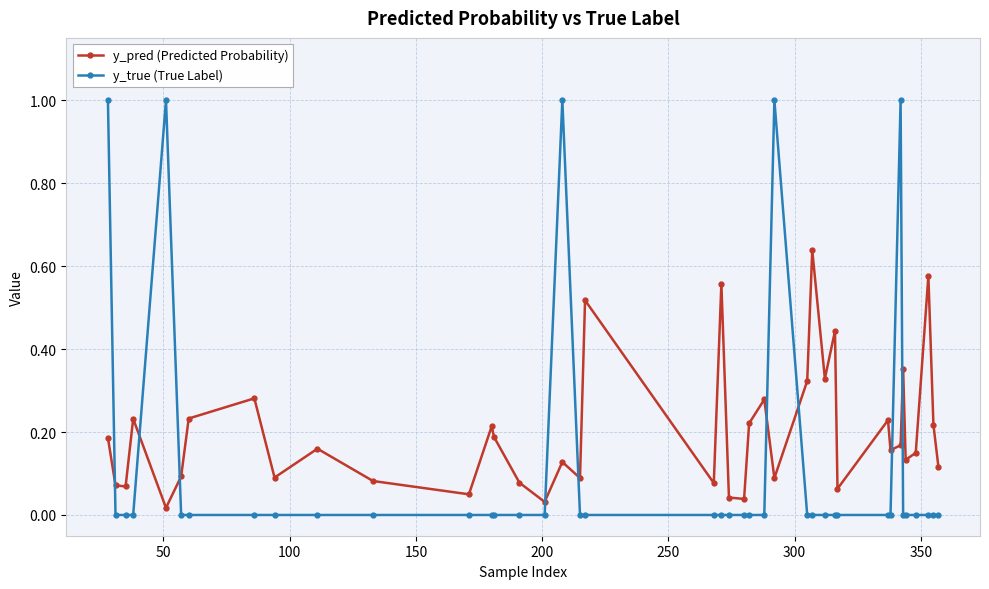

List the series in order of their overall mean, highest first.

y_pred (Predicted Probability), y_true (True Label)